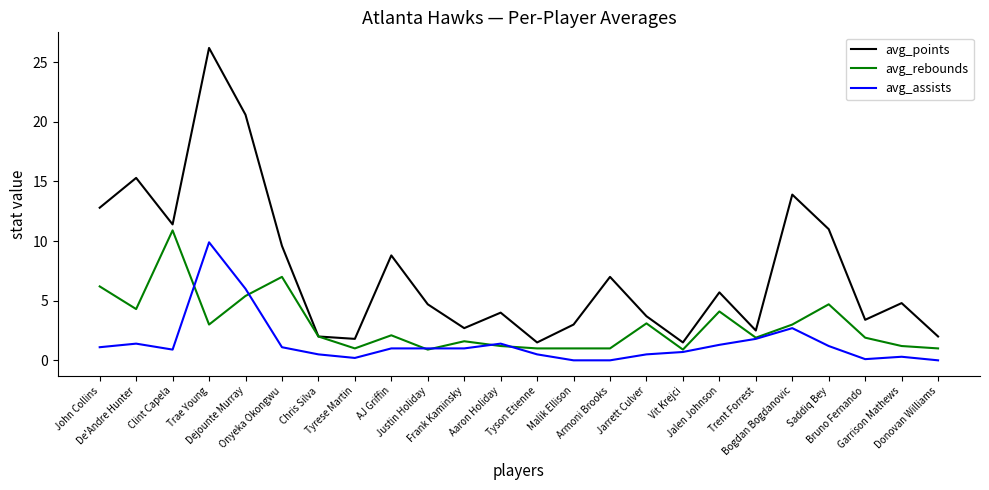

What are all the series names shown in the legend?

avg_points, avg_rebounds, avg_assists